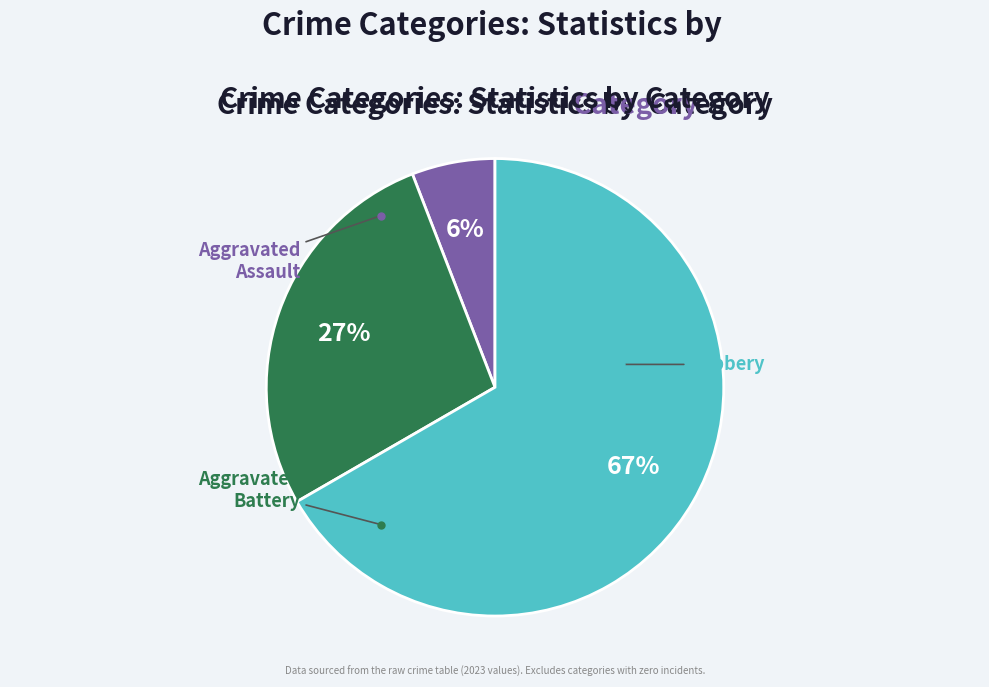

Is there any slice that represents more than half of the pie?

Yes